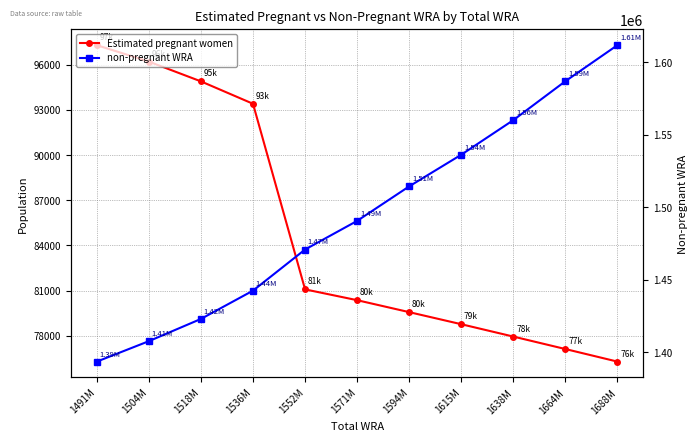

Which series has the largest range (max minus min)?

non-pregnant WRA